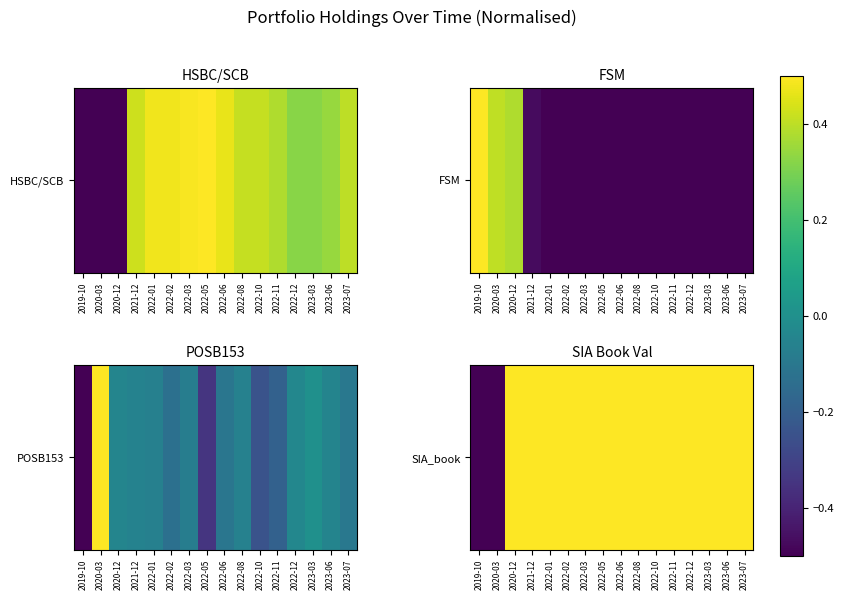

The chart shows a value of 0.3 at 2022-06. True or false?

False